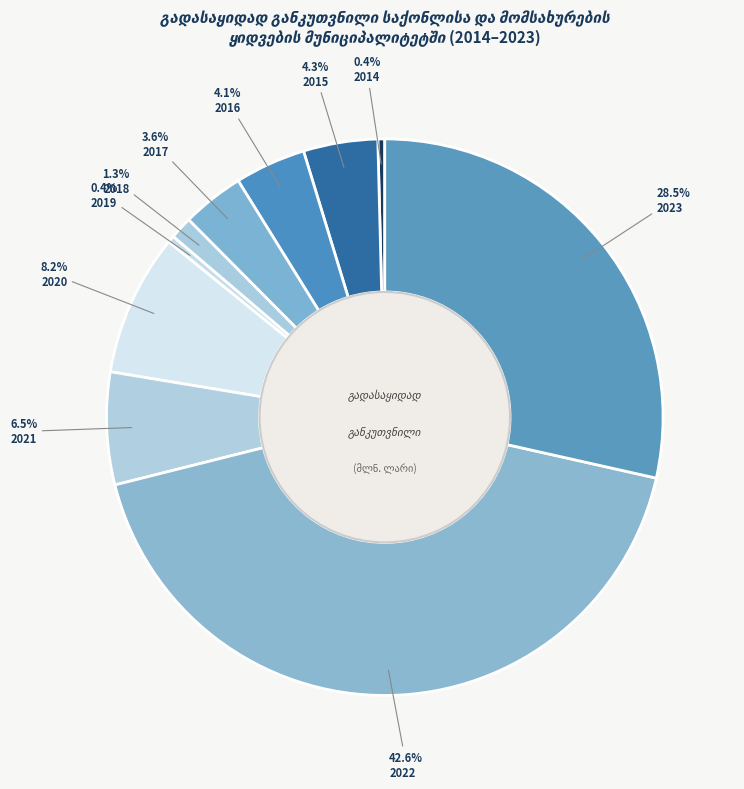

Count the number of slices in the pie.

10